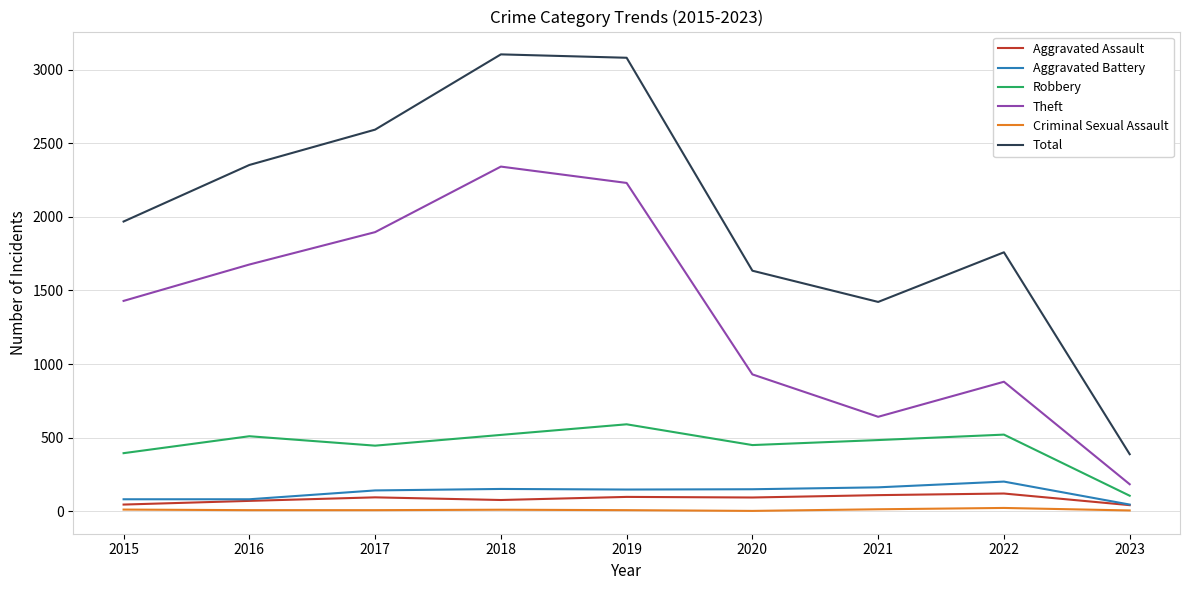

What is the difference between the maximum and minimum values in the Aggravated Assault series?

79